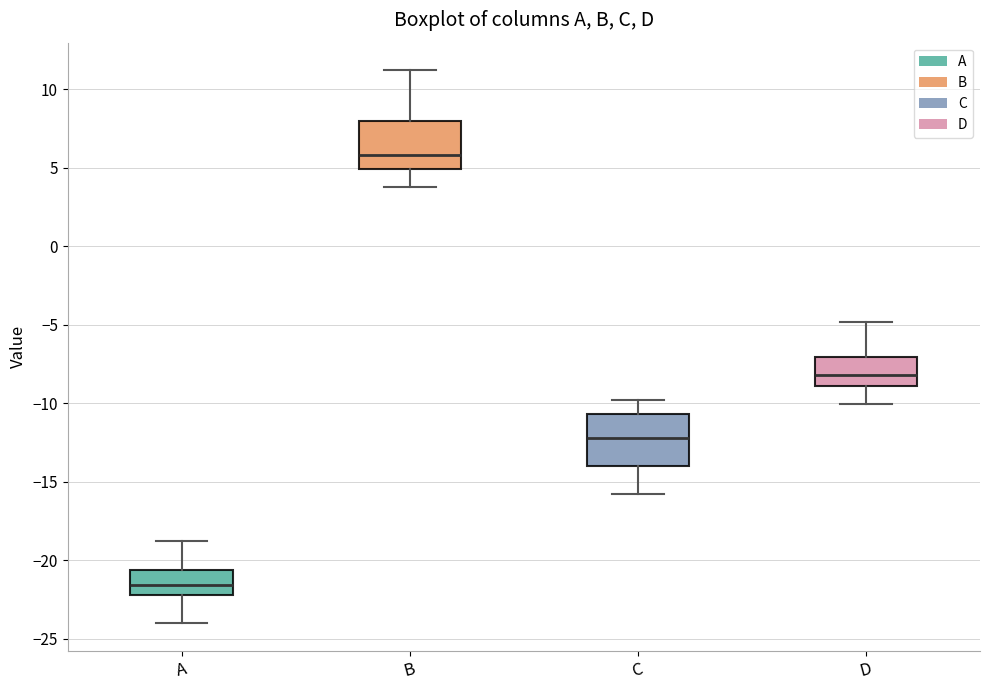

Reading left to right, transcribe this box plot: for each box, give where its median line is, the range the box spans, and where its two whiskers end, as read against the y-axis. The values are not printed on the chart, so give them approximately, as read against the axis.

A: median -21.5, box -22.0 to -20.5, whiskers -24.0 to -19.0
B: median 6.0, box 5.0 to 8.0, whiskers 4.0 to 11.0
C: median -12.0, box -14.0 to -10.5, whiskers -16.0 to -10.0
D: median -8.0, box -9.0 to -7.0, whiskers -10.0 to -5.0